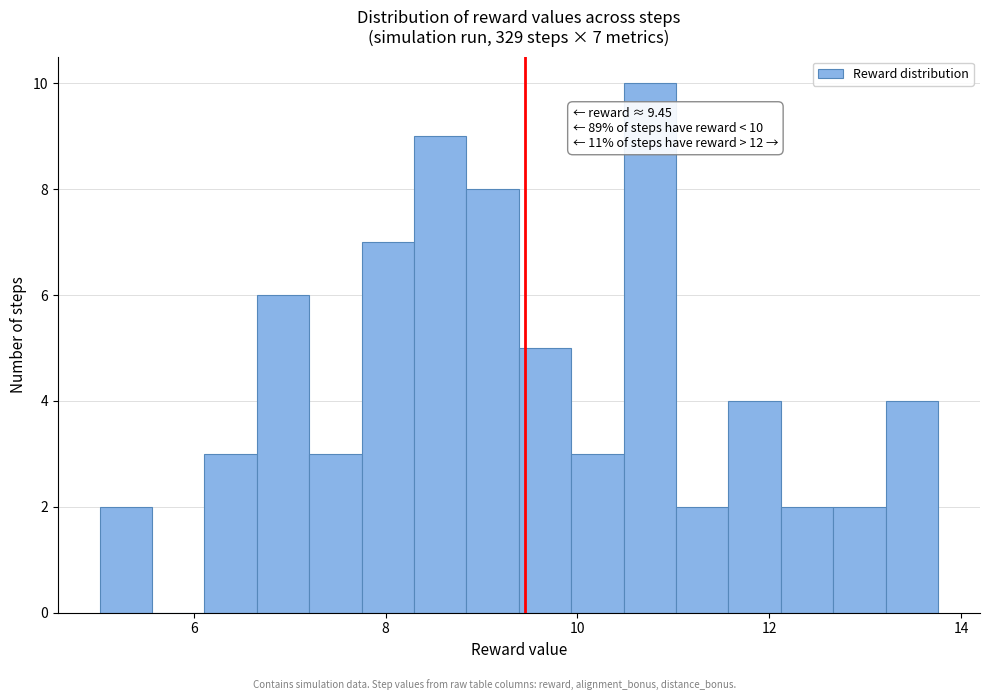

Around what value on the x-axis is the tallest bar? Give the approximate position of its centre, as read against the axis.

10.8